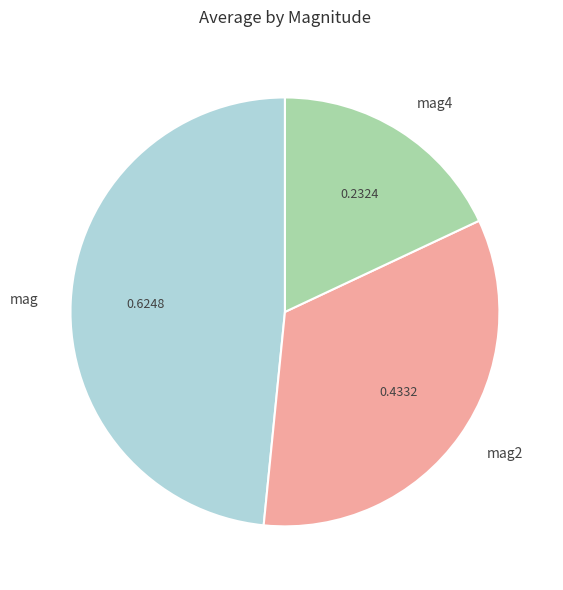

Do mag and mag2 together represent more than half of the pie?

Yes